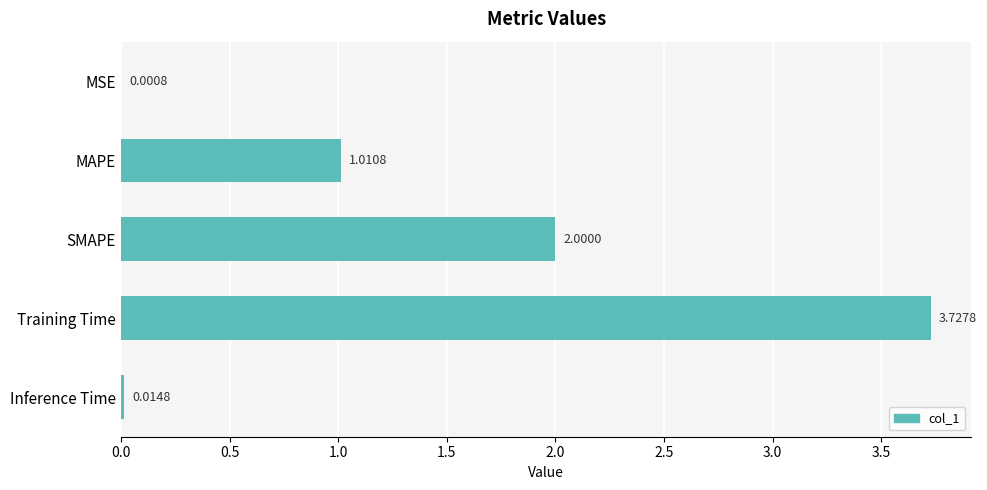

Between SMAPE and Training Time, which is larger?

Training Time